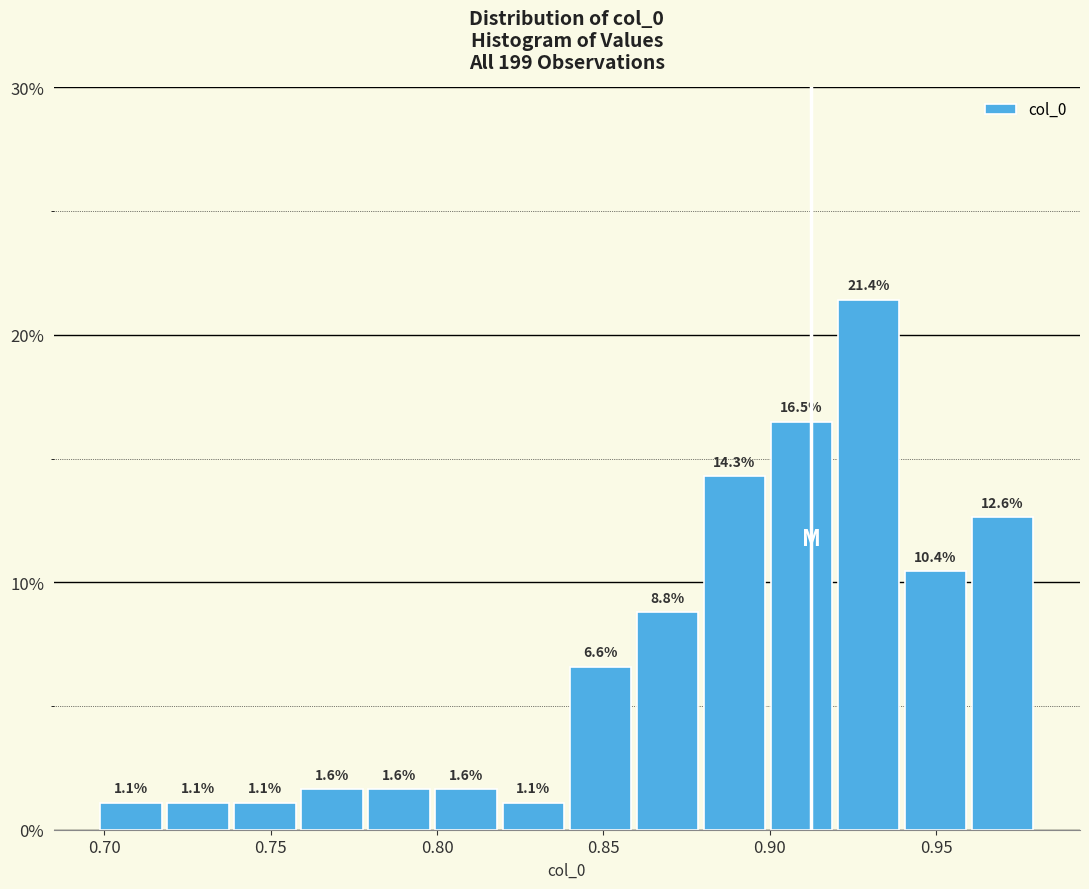

What is the height of the bar covering 0.78 to 0.80 on the x-axis? The bar edges are not printed on the chart, so give them approximately, as read against the axis.

1.6